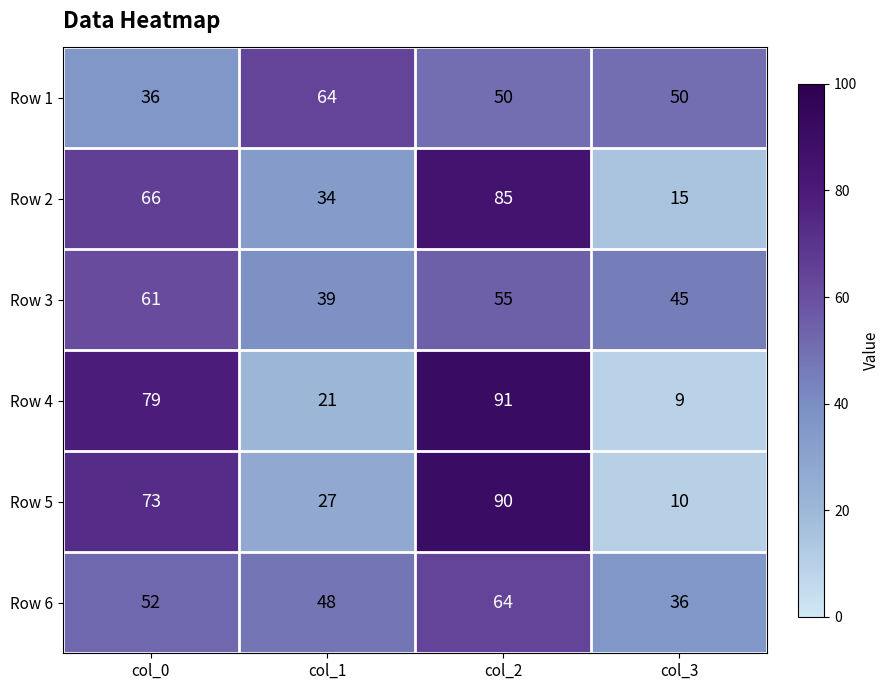

What is the difference between the second highest and second lowest values in the Row 3 series?

10